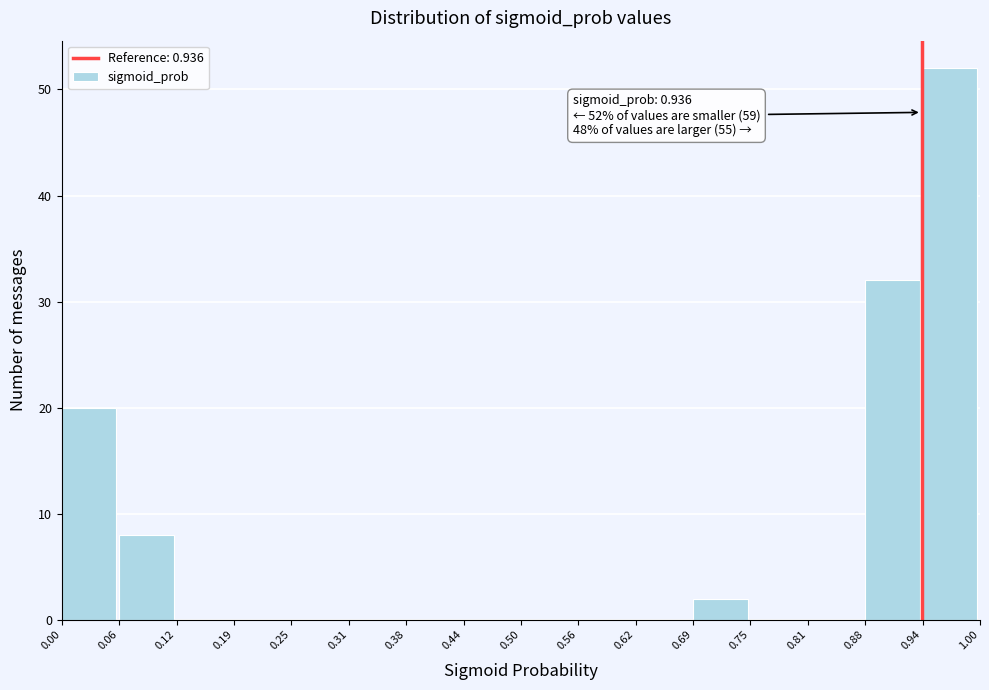

Over which range of the x-axis is the bar tallest?

0.94 to 1.00